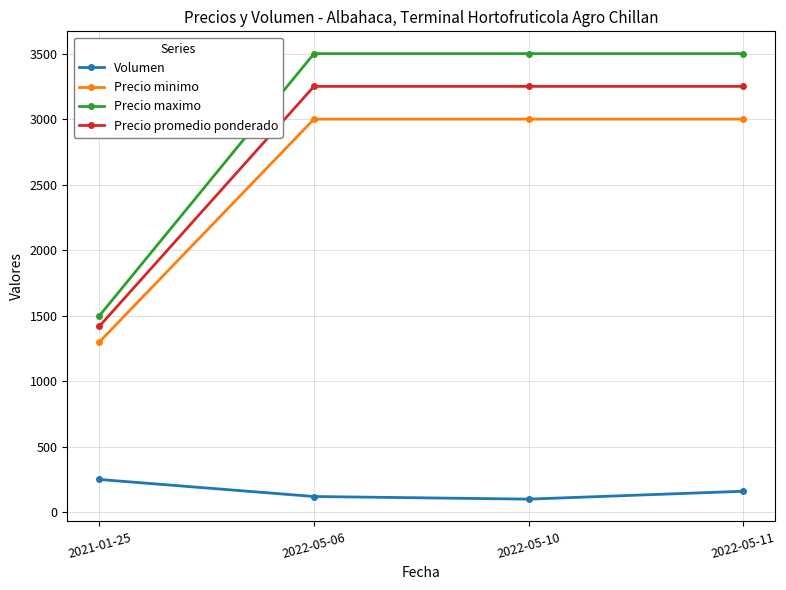

Reading left to right, extract all data points from this chart.

Volumen: 2021-01-25=250	2022-05-06=120	2022-05-10=100	2022-05-11=160
Precio minimo: 2021-01-25=1300	2022-05-06=3000	2022-05-10=3000	2022-05-11=3000
Precio maximo: 2021-01-25=1500	2022-05-06=3500	2022-05-10=3500	2022-05-11=3500
Precio promedio ponderado: 2021-01-25=1420	2022-05-06=3250	2022-05-10=3250	2022-05-11=3250